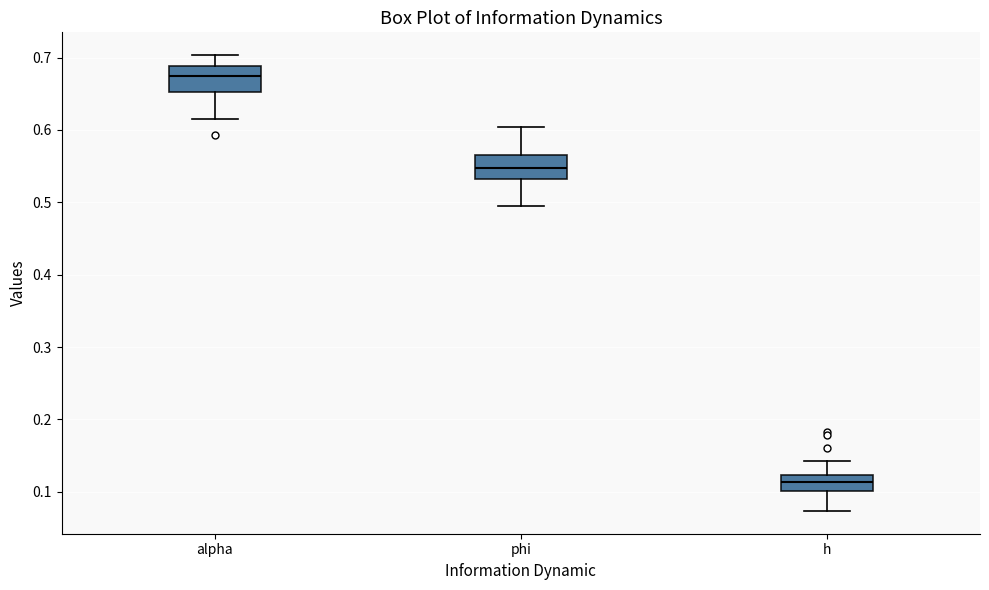

Which box has the highest median line?

alpha